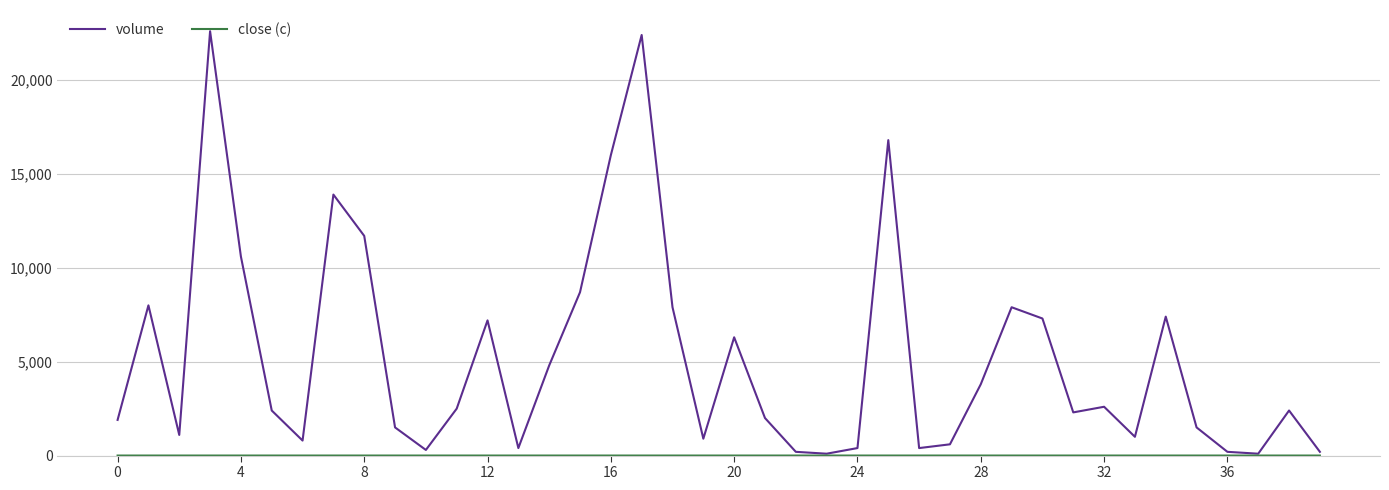

What is the maximum value shown in the chart?

22600.0